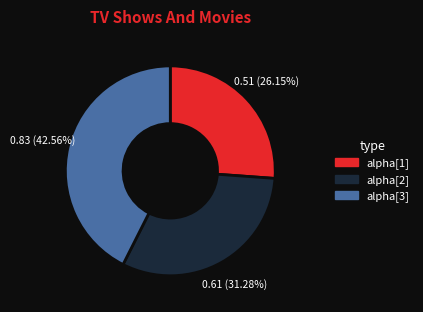

Between alpha[3] and alpha[1], which is larger?

alpha[3]